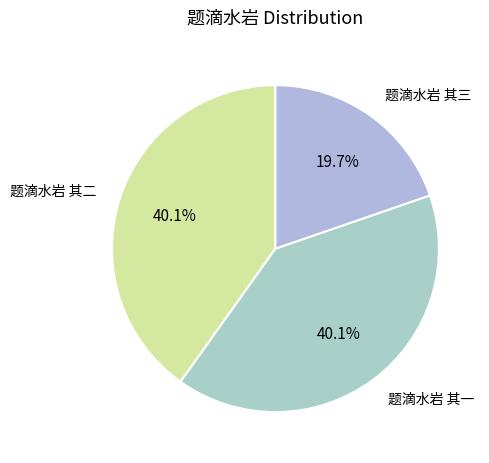

Is there any slice that represents more than half of the pie?

No